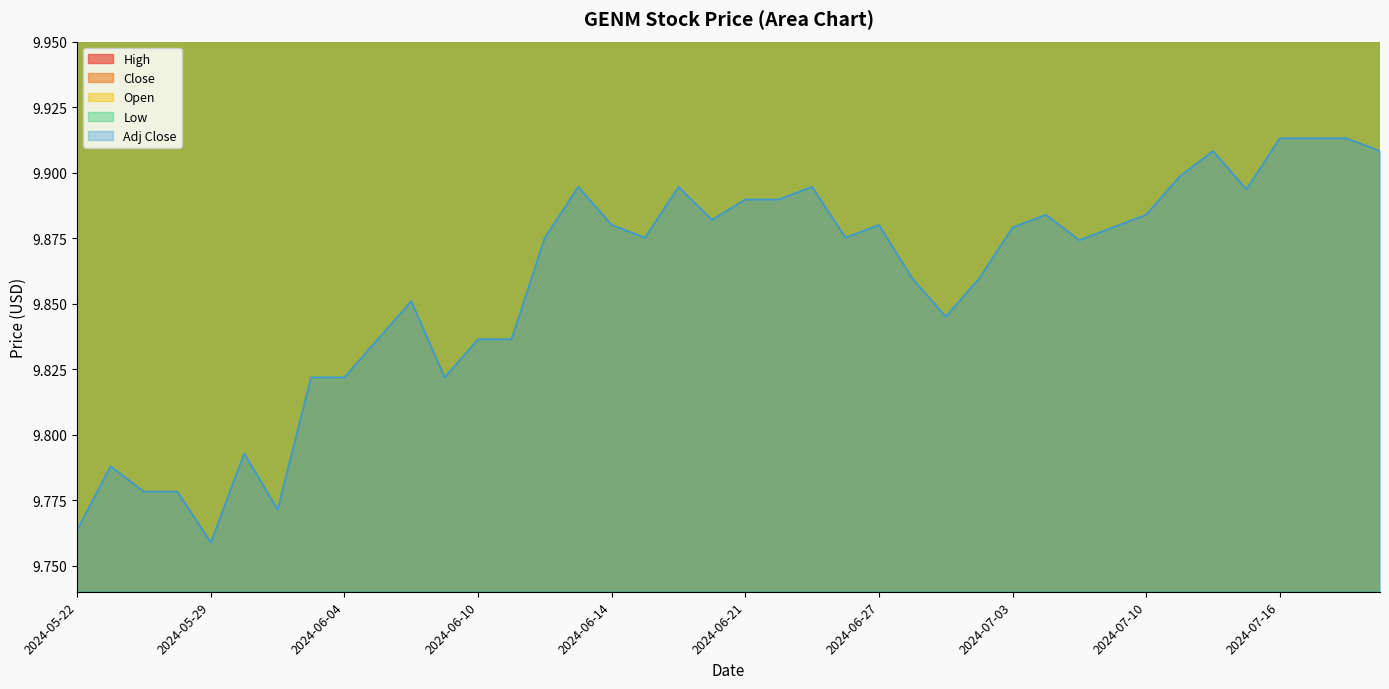

What is the difference between the maximum and minimum values in the Low series?

0.1